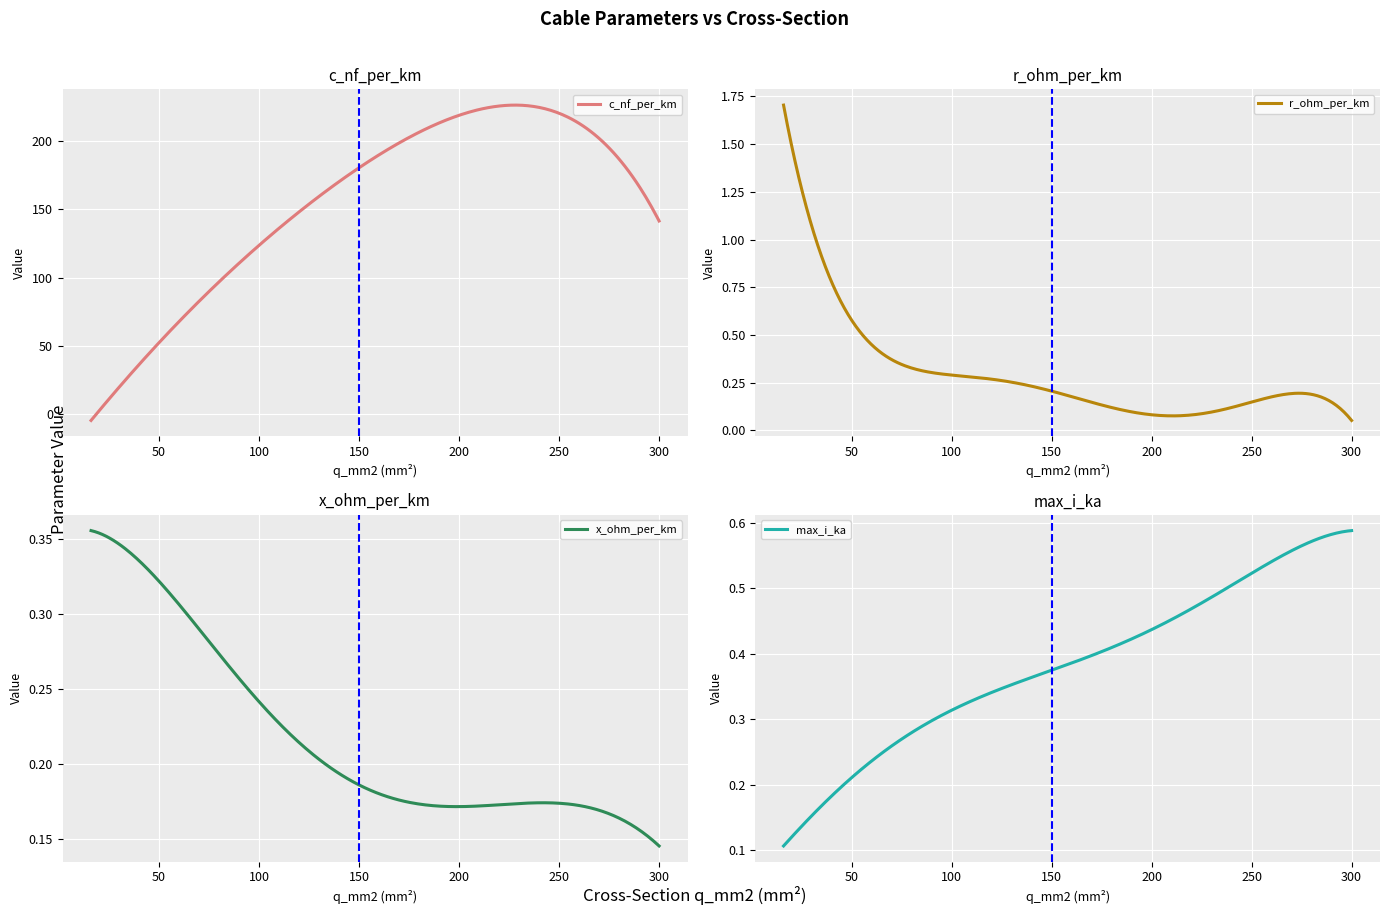

What is the highest value of the c_nf_per_km series?

226.1